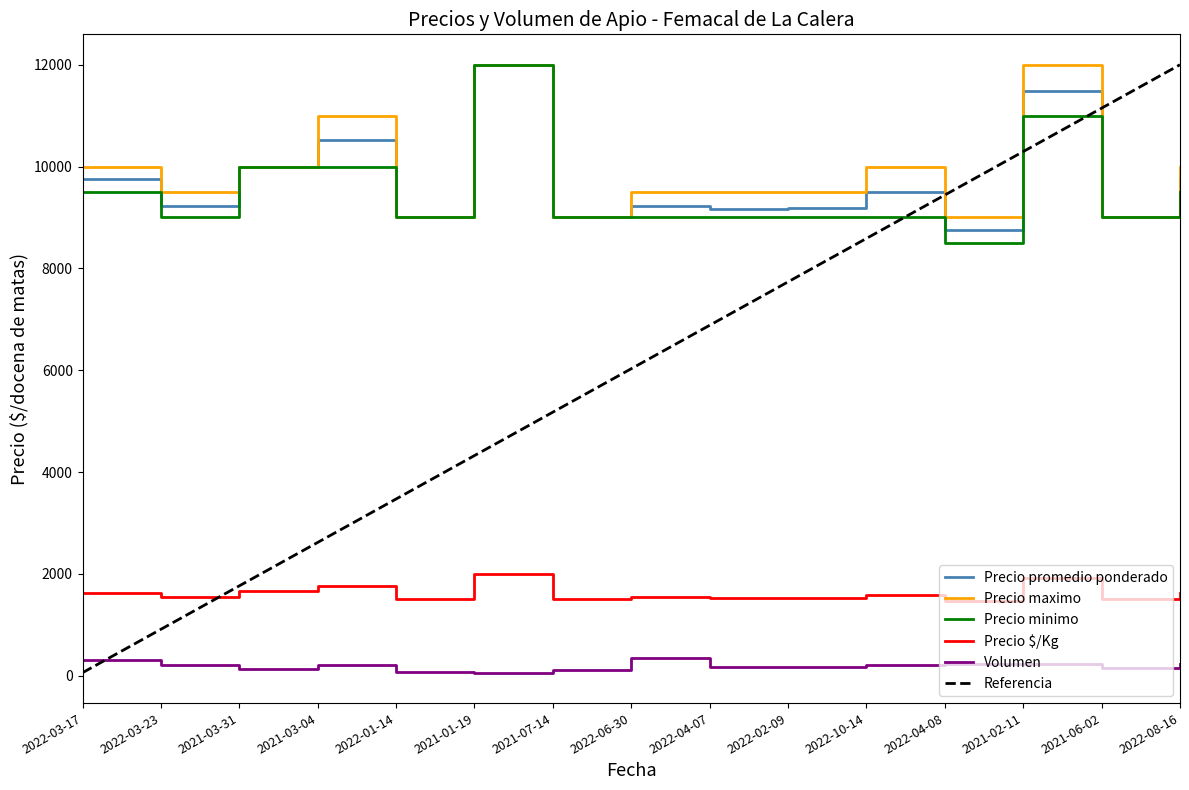

Reading left to right, list all the values displayed in this chart.

Precio promedio ponderado: 2022-03-17=9758	2022-03-23=9227	2021-03-31=10000	2021-03-04=10524	2022-01-14=9000	2021-01-19=12000	2021-07-14=9000	2022-06-30=9235	2022-04-07=9167	2022-02-09=9194	2022-10-14=9500	2022-04-08=8761	2021-02-11=11478	2021-06-02=9000	2022-08-16=9761
Precio maximo: 2022-03-17=10000	2022-03-23=9500	2021-03-31=10000	2021-03-04=11000	2022-01-14=9000	2021-01-19=12000	2021-07-14=9000	2022-06-30=9500	2022-04-07=9500	2022-02-09=9500	2022-10-14=10000	2022-04-08=9000	2021-02-11=12000	2021-06-02=9000	2022-08-16=10000
Precio minimo: 2022-03-17=9500	2022-03-23=9000	2021-03-31=10000	2021-03-04=10000	2022-01-14=9000	2021-01-19=12000	2021-07-14=9000	2022-06-30=9000	2022-04-07=9000	2022-02-09=9000	2022-10-14=9000	2022-04-08=8500	2021-02-11=11000	2021-06-02=9000	2022-08-16=9500
Precio $/Kg: 2022-03-17=1626	2022-03-23=1538	2021-03-31=1667	2021-03-04=1754	2022-01-14=1500	2021-01-19=2000	2021-07-14=1500	2022-06-30=1539	2022-04-07=1528	2022-02-09=1532	2022-10-14=1583	2022-04-08=1460	2021-02-11=1913	2021-06-02=1500	2022-08-16=1627
Volumen: 2022-03-17=310	2022-03-23=220	2021-03-31=130	2021-03-04=210	2022-01-14=80	2021-01-19=60	2021-07-14=120	2022-06-30=340	2022-04-07=180	2022-02-09=180	2022-10-14=220	2022-04-08=230	2021-02-11=230	2021-06-02=160	2022-08-16=230